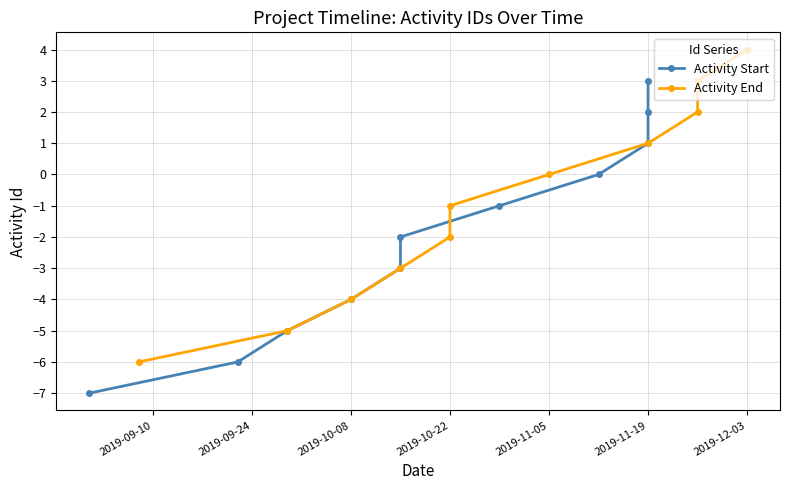

Is the value of Activity End at 2019-09-24 greater than the value of Activity Start at 9?

No